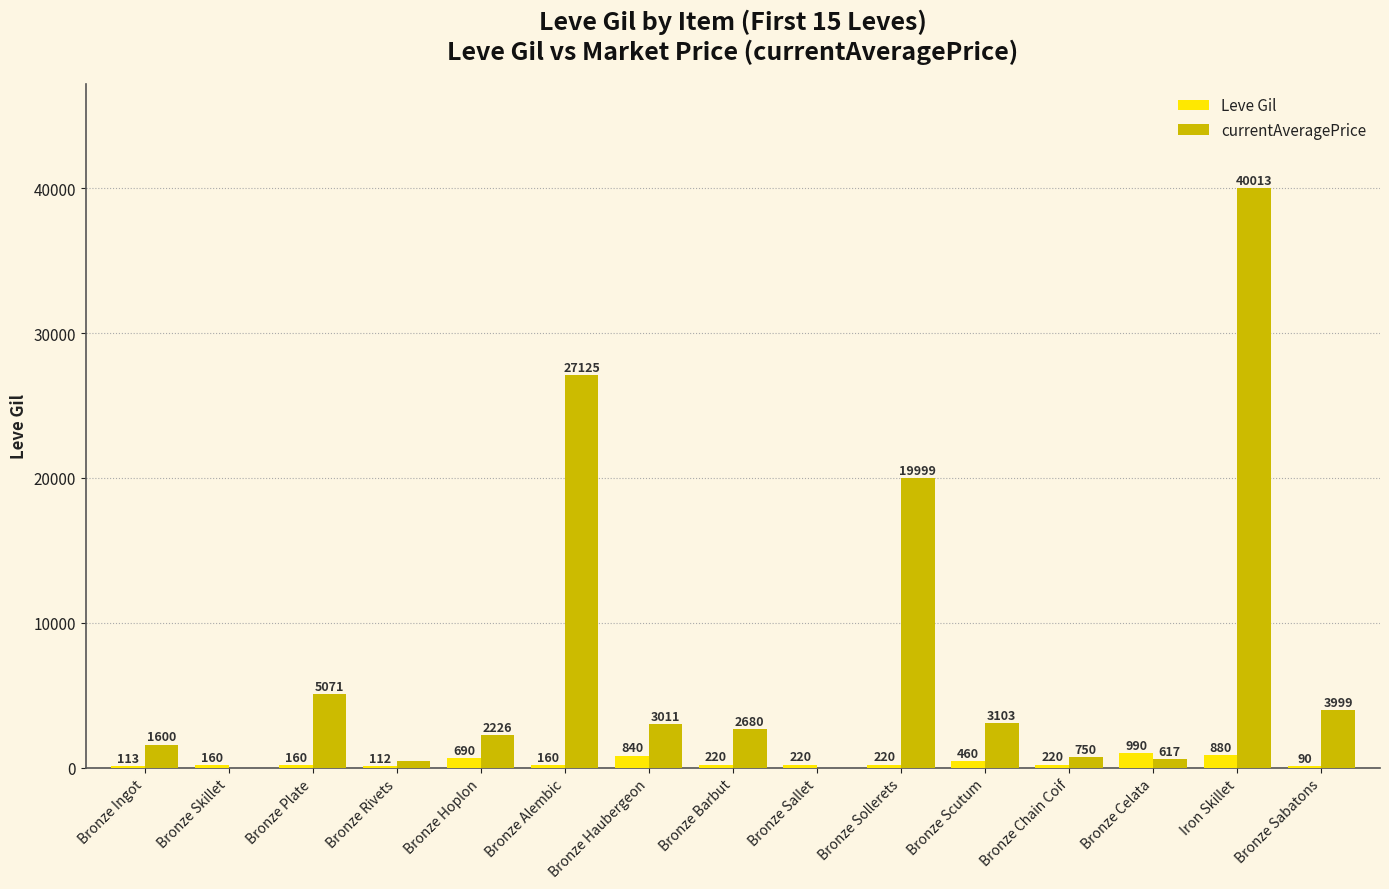

What is the sum of all Leve Gil values?

5535.0